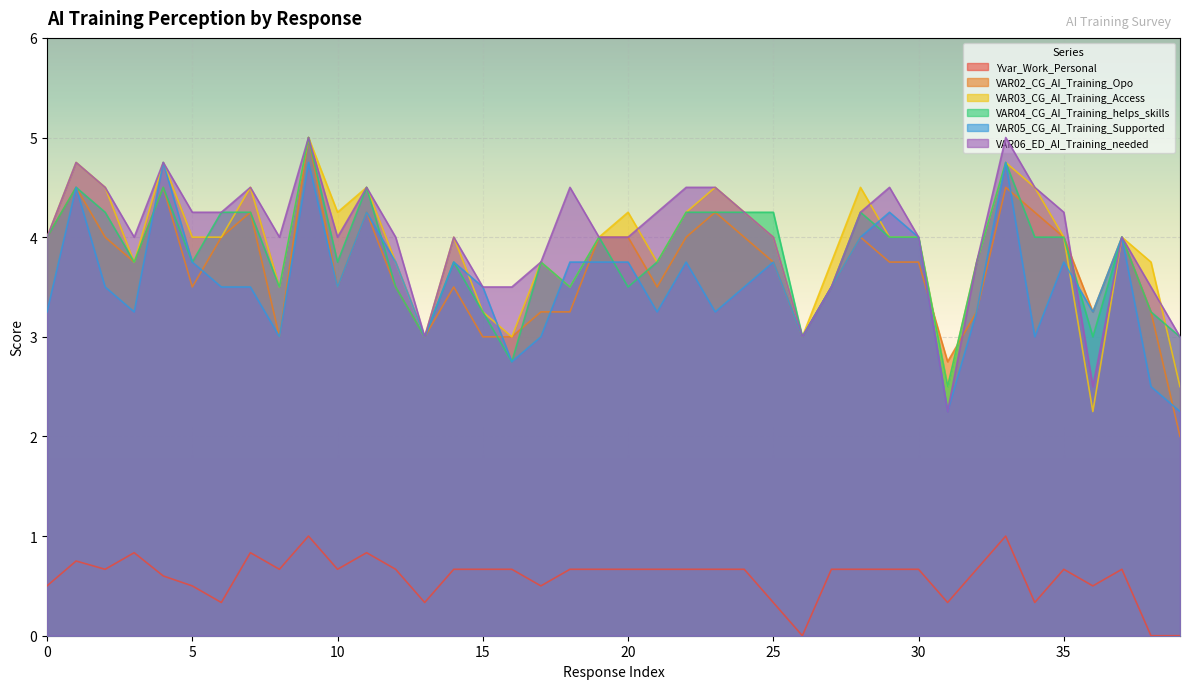

What is the total value across all series at 10?

19.7